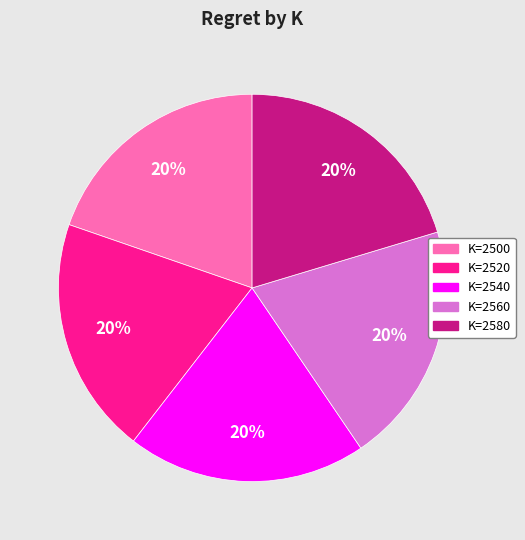

Is there a majority slice in this chart?

No